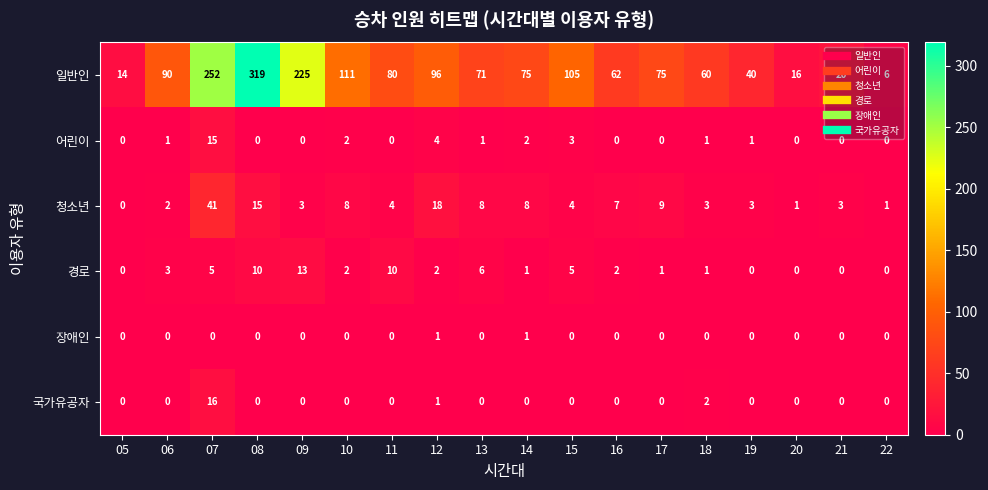

Count the number of categories in the chart.

18